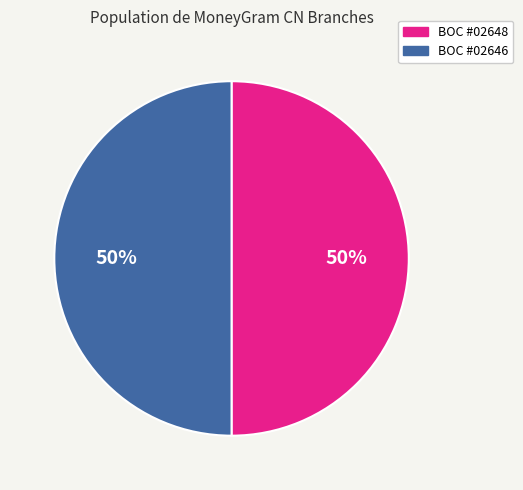

To the nearest percent, what percentage of the pie is BOC #02648?

50%